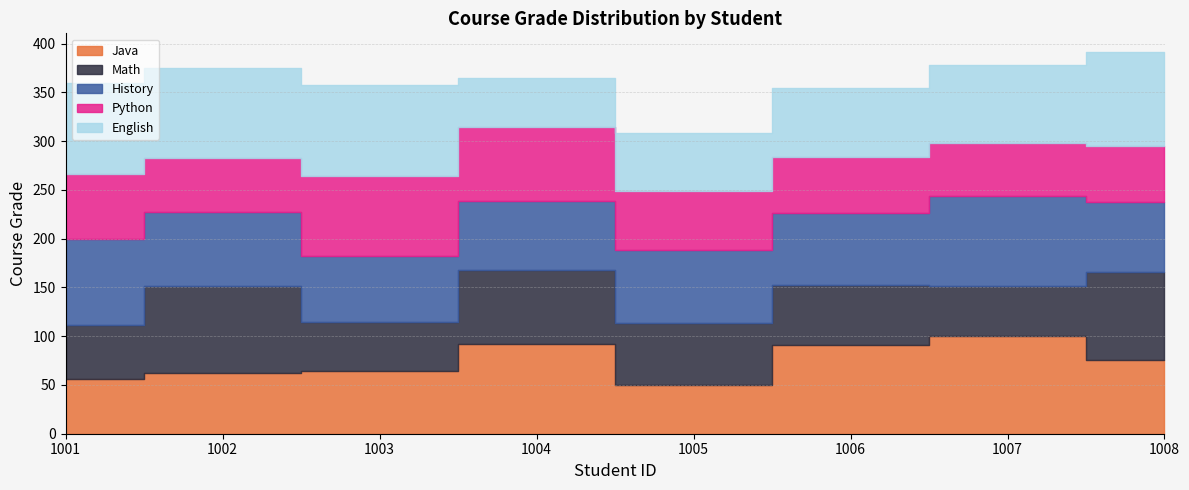

How many data points does each series have?

8